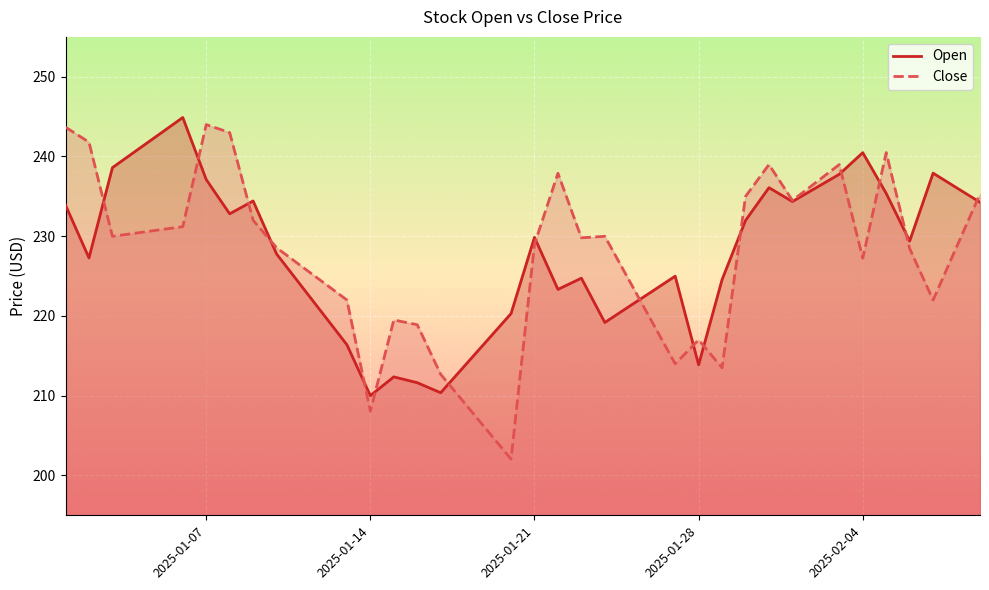

Which series has the widest spread of values?

Close